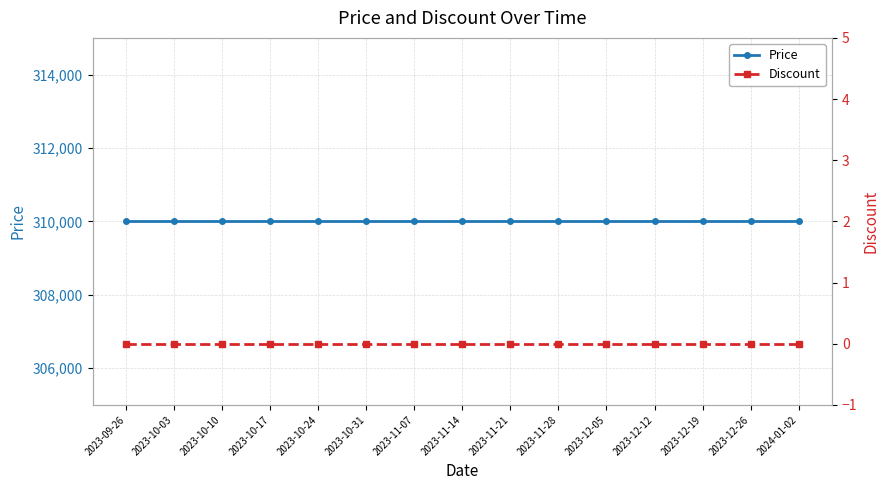

Which label corresponds to the largest value in the chart?

2023-09-26